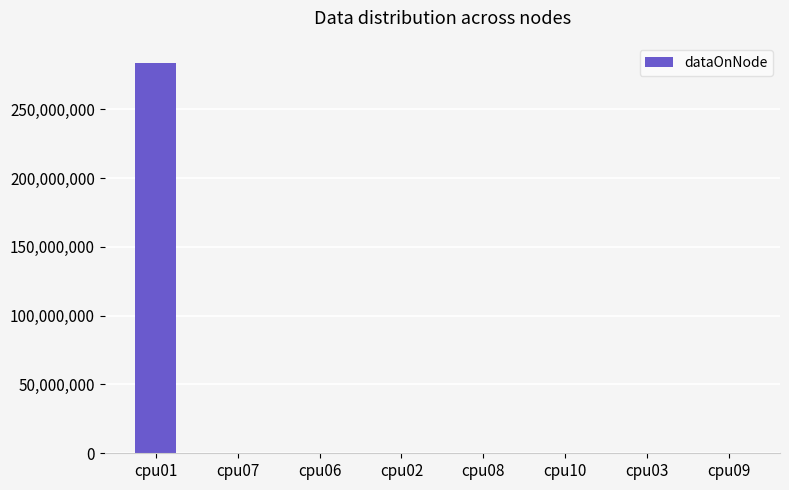

Reading left to right, transcribe all the data shown in this chart.

cpu01=283627240	cpu07=4	cpu06=4	cpu02=4	cpu08=4	cpu10=4	cpu03=4	cpu09=4